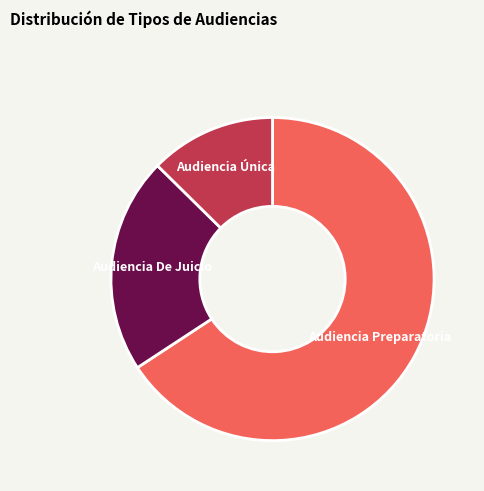

Is there any slice that represents more than half of the pie?

Yes